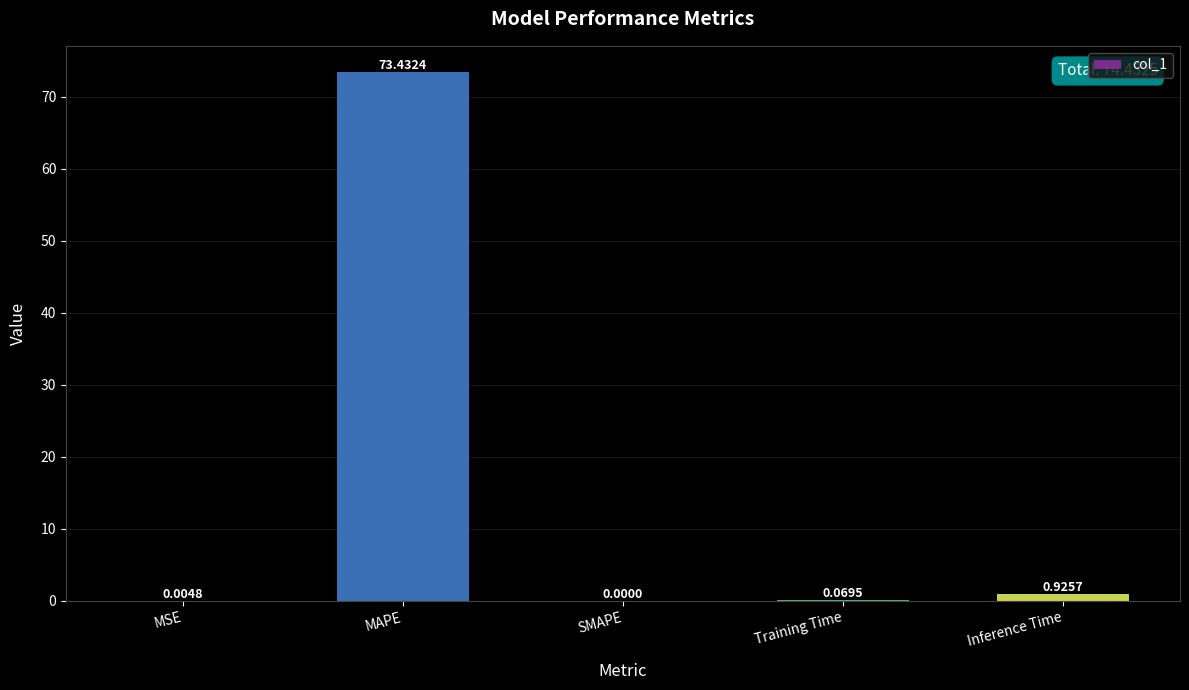

How many values exceed 0?

4